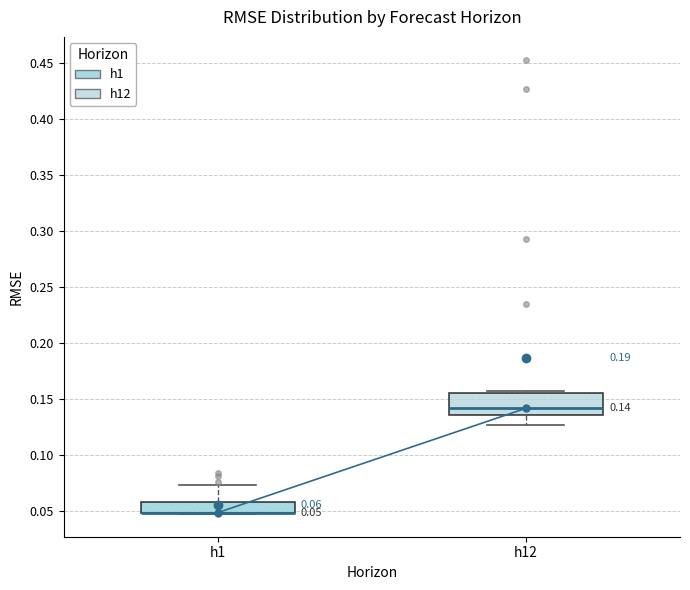

Which box is the tallest, from its lower edge to its upper edge?

h12